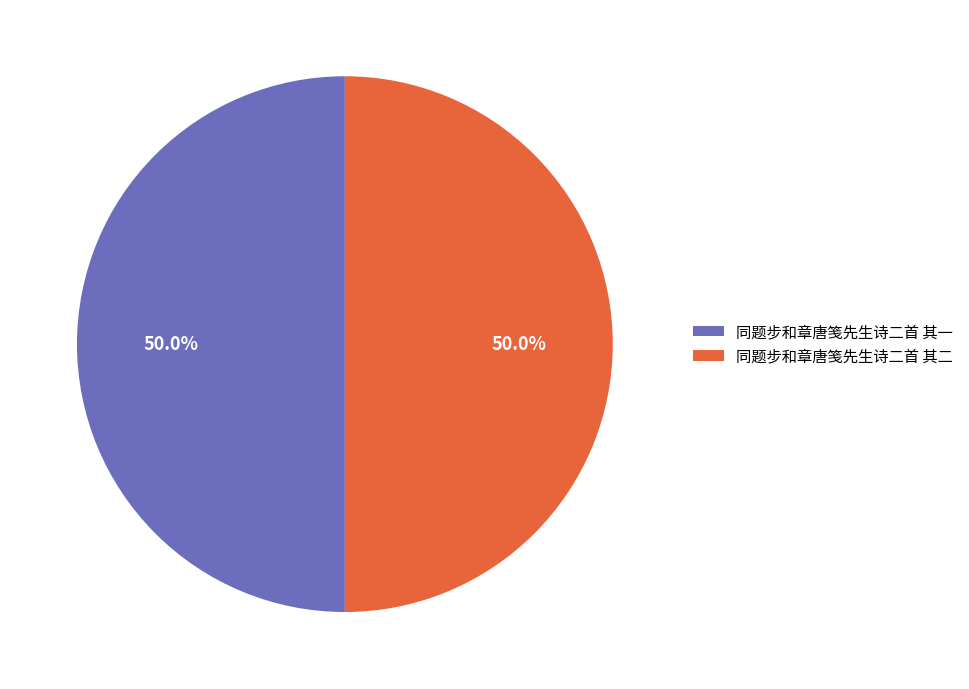

What portion of the pie excludes 同题步和章唐笺先生诗二首 其二?

50.0%